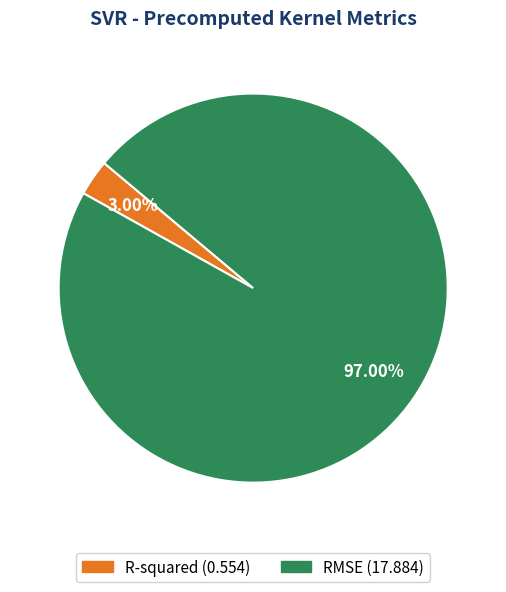

To the nearest percent, what is the combined percentage of R-squared and RMSE?

100%